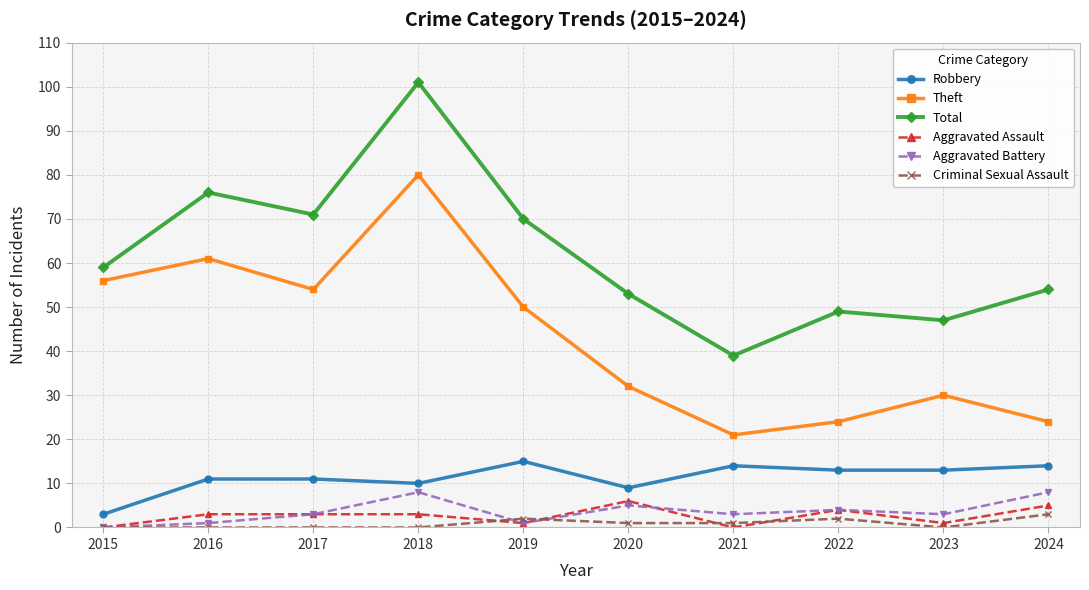

How many interior local peaks does the Theft series have?

3